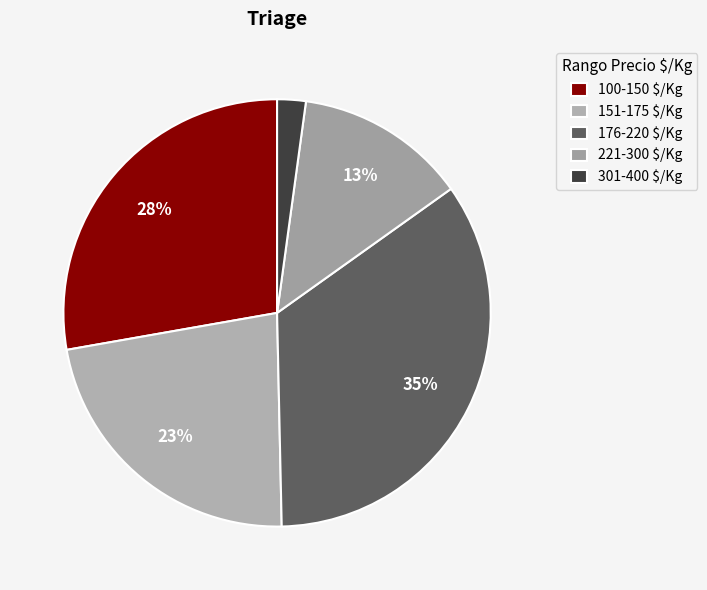

Rank the categories by value from lowest to highest.

301-400 $/Kg, 221-300 $/Kg, 151-175 $/Kg, 100-150 $/Kg, 176-220 $/Kg